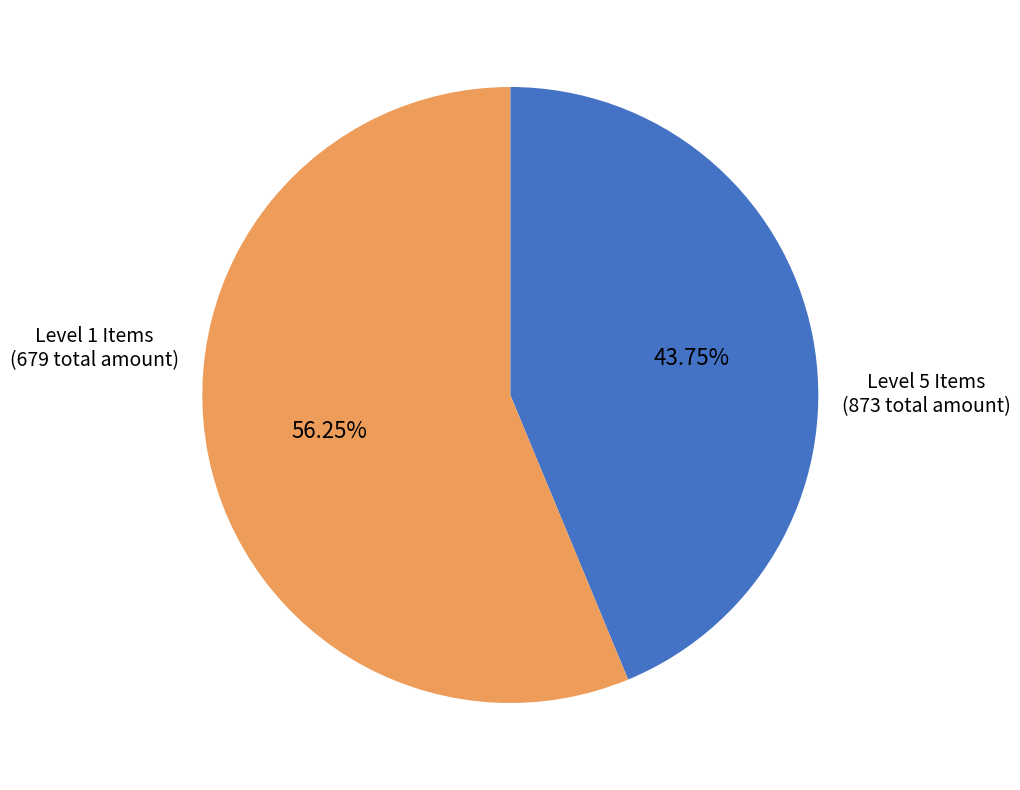

Does any single category account for the majority?

Yes